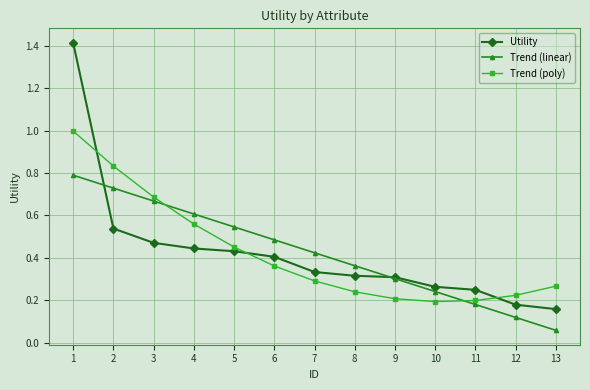

What are all the series names shown in the legend?

Utility, Trend (linear), Trend (poly)